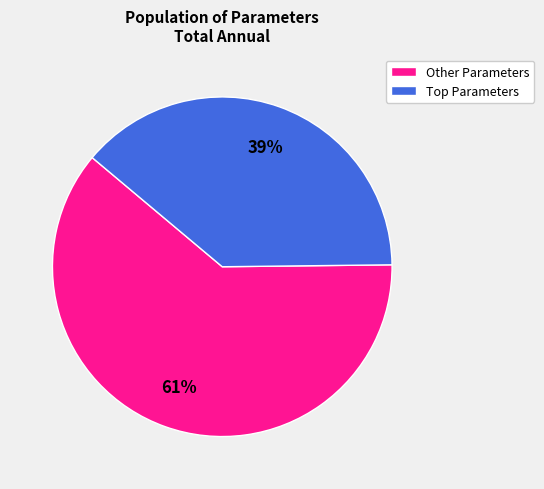

Which category has the biggest portion of the pie?

Other Parameters